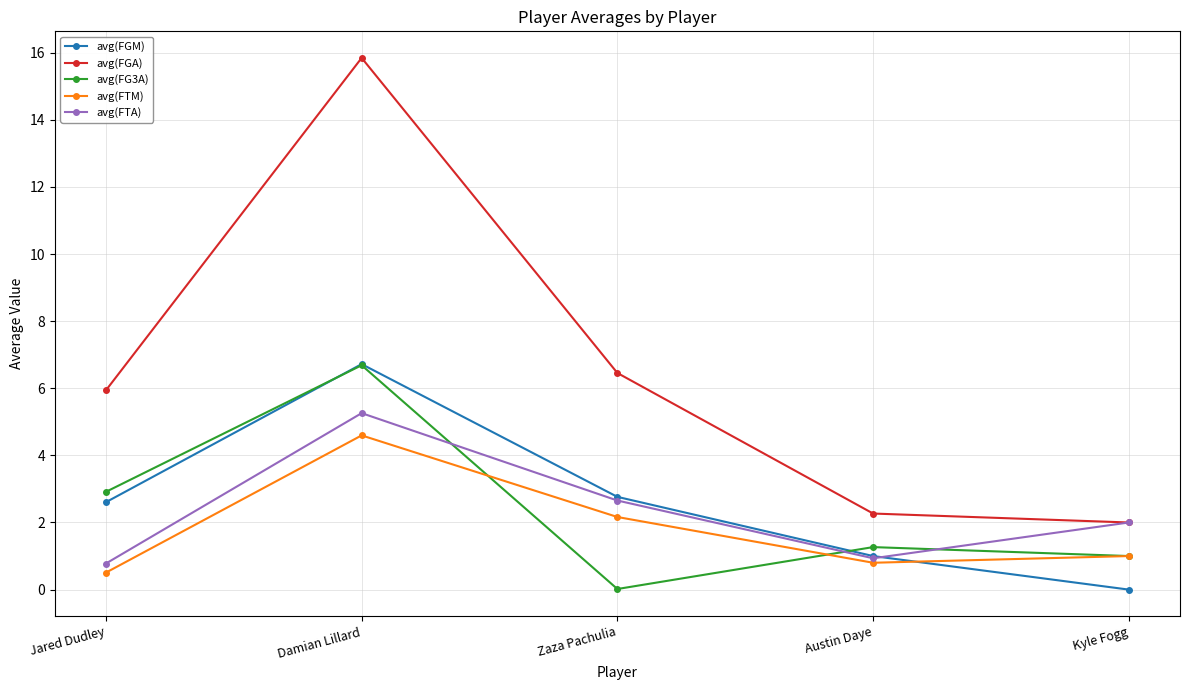

How many lines are shown in the chart?

5